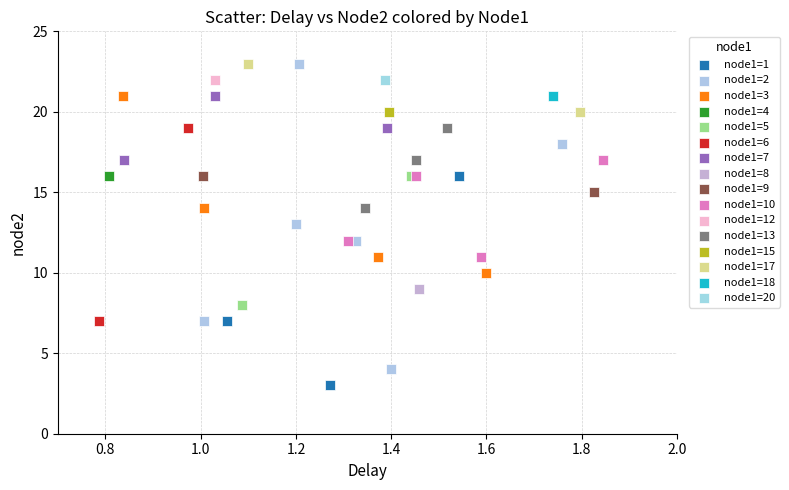

Which series reaches the minimum Y coordinate?

node1=1